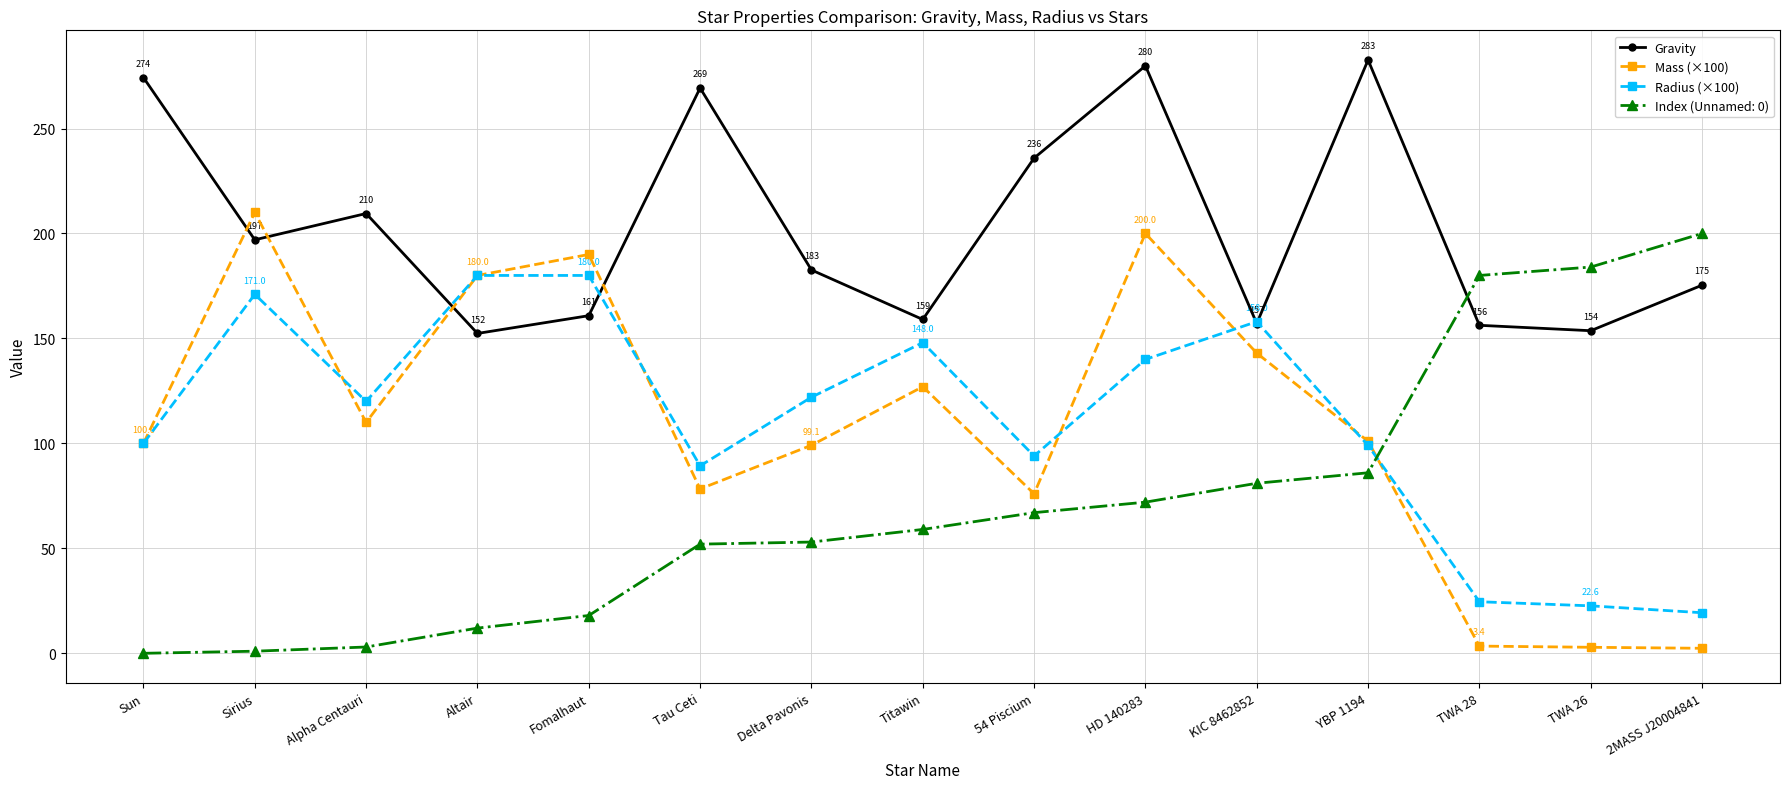

The value of Gravity at YBP 1194 is 282.6. True or false?

True